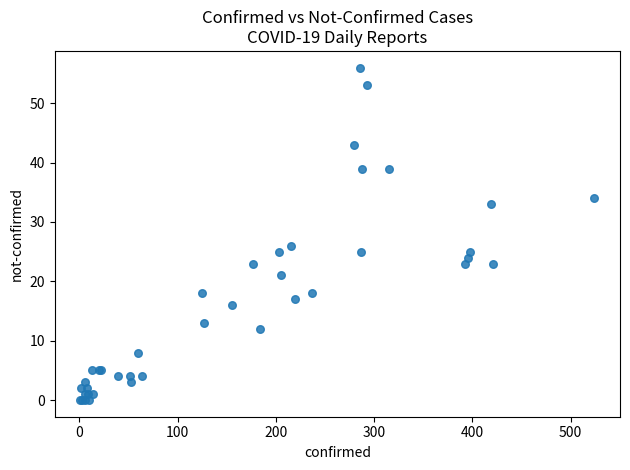

What Y value in the scatter plot is closest to 28?

26